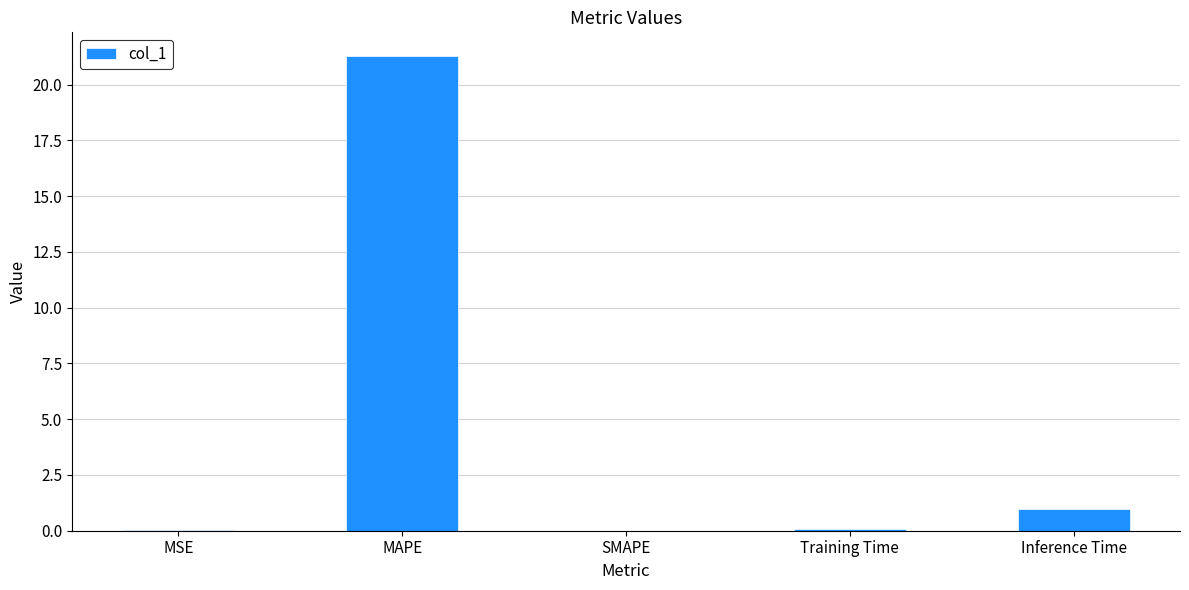

True or false: the data shows 0.0 at SMAPE.

True